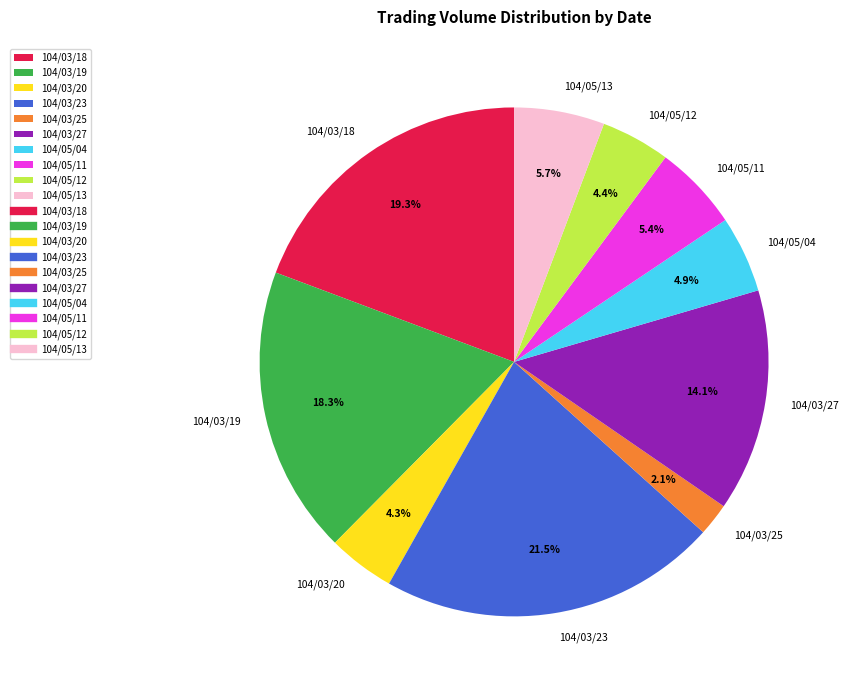

Approximately how many times larger is the value at 104/03/19 compared to 104/05/13?

3.2